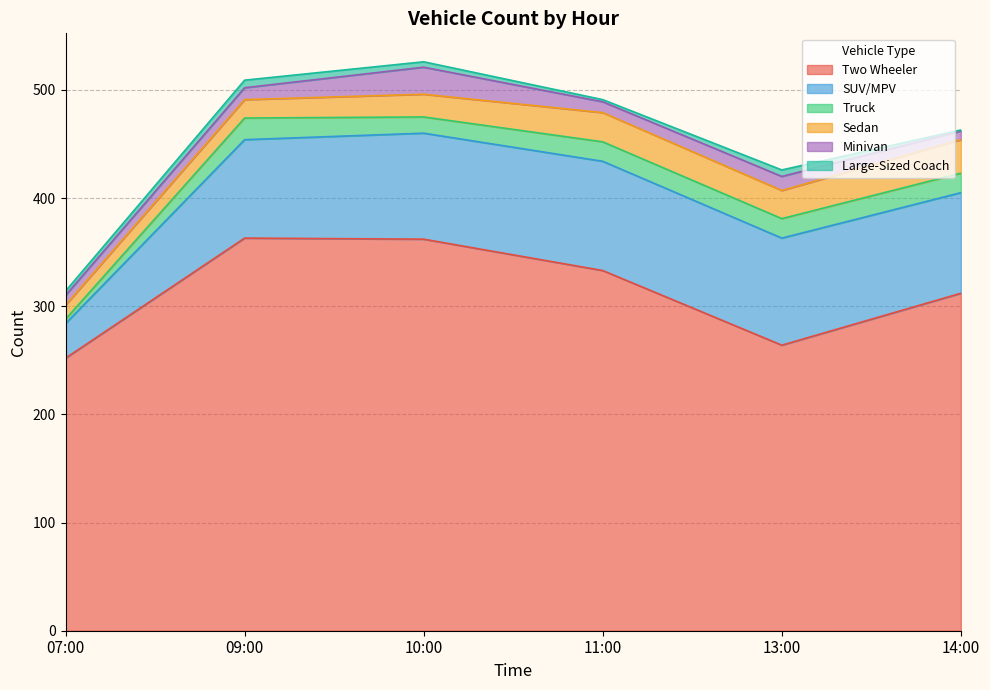

What is the sum of the Sedan values at 11:00 and 13:00?

53